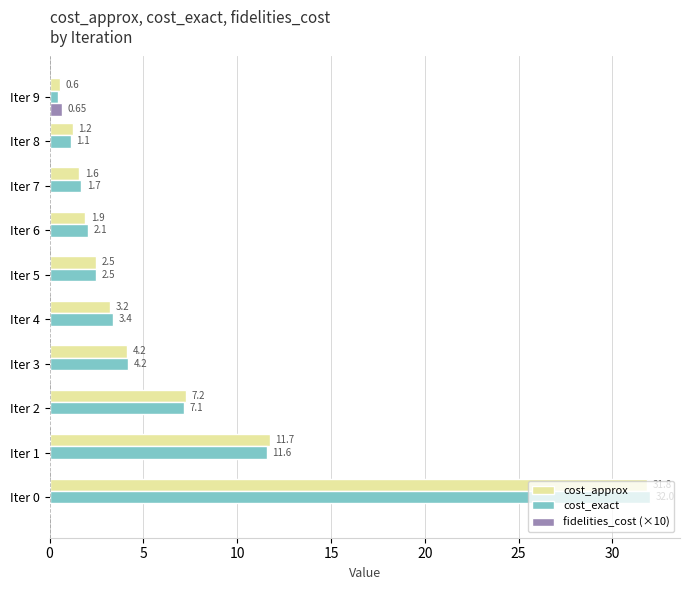

Which series has the largest total across all categories?

cost_exact